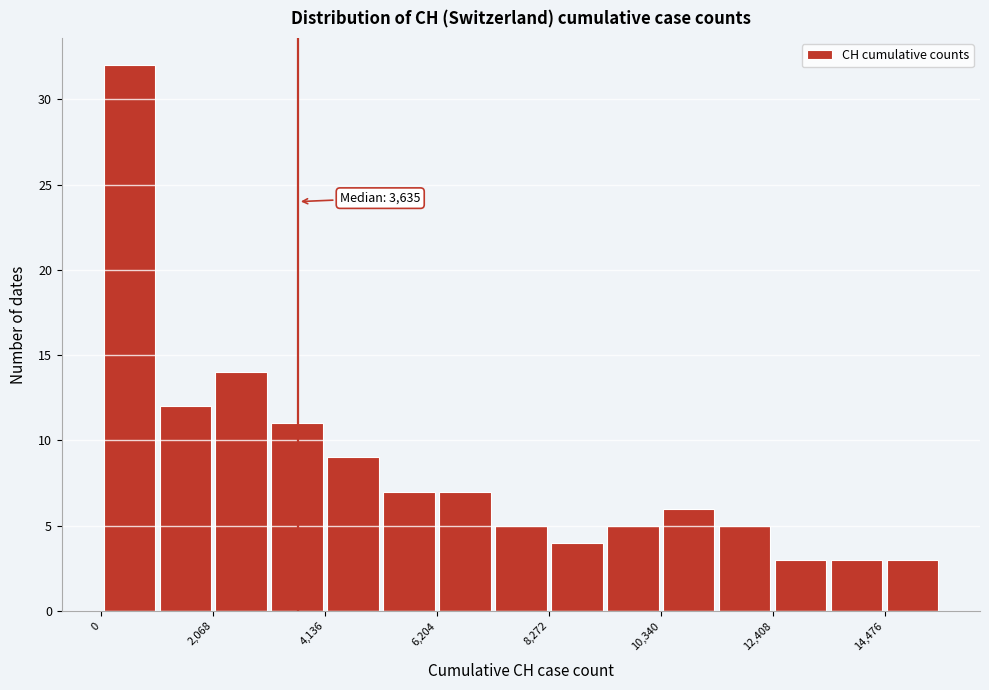

Around what value on the x-axis is the tallest bar? Give the approximate position of its centre, as read against the axis.

500